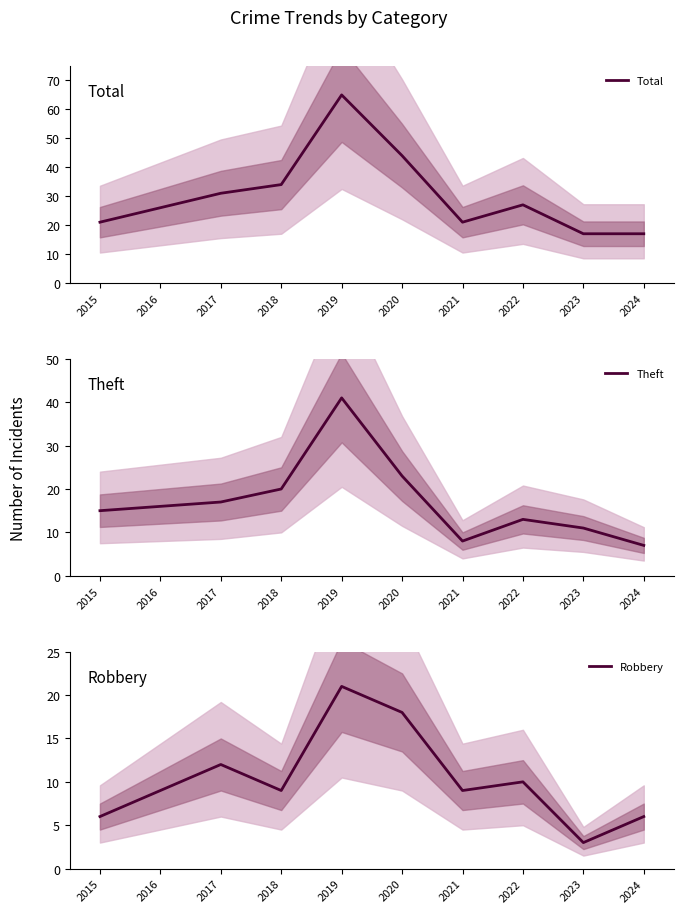

True or false: Total and Robbery intersect in this chart.

False